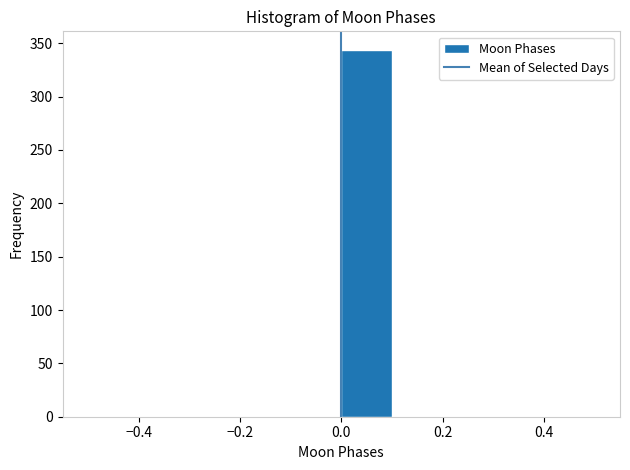

Which range on the x-axis has the tallest bar?

0.0 to 0.1